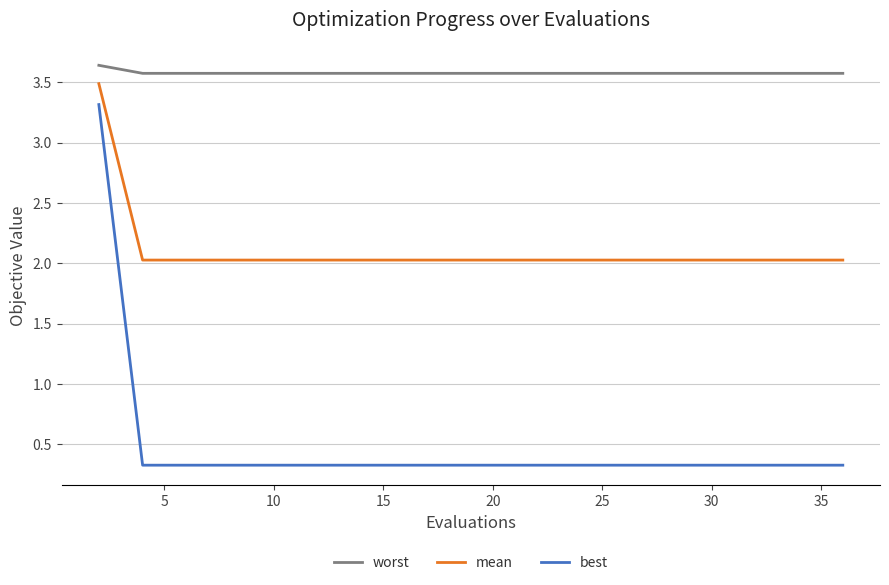

What are all the series names shown in the legend?

worst, mean, best